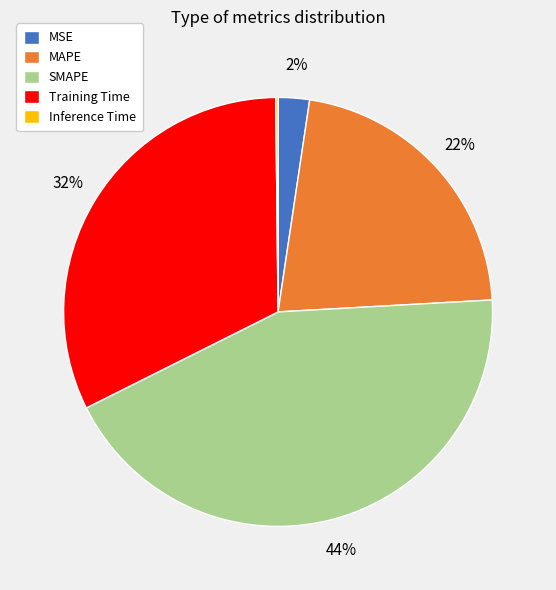

Which has a higher value, MAPE or Training Time?

Training Time